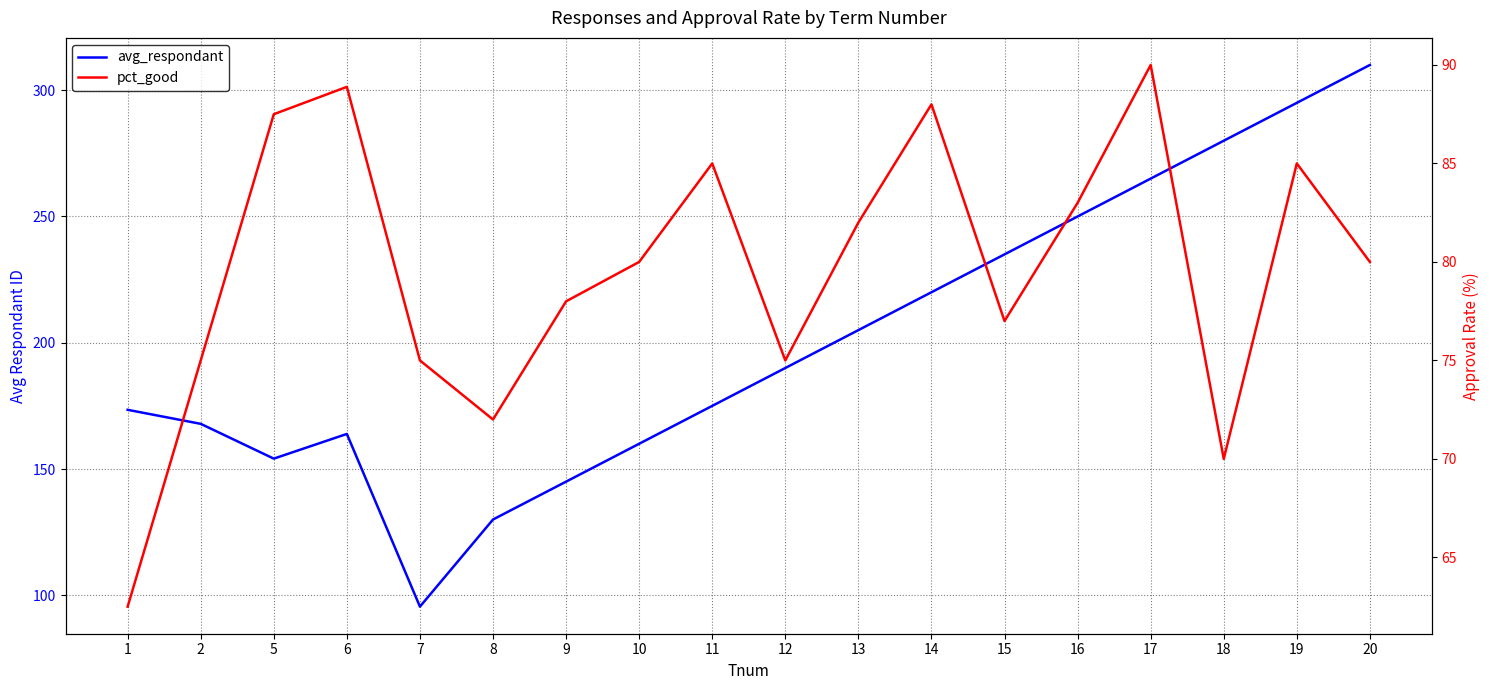

What is the difference between the highest and lowest values at 18?

210.0